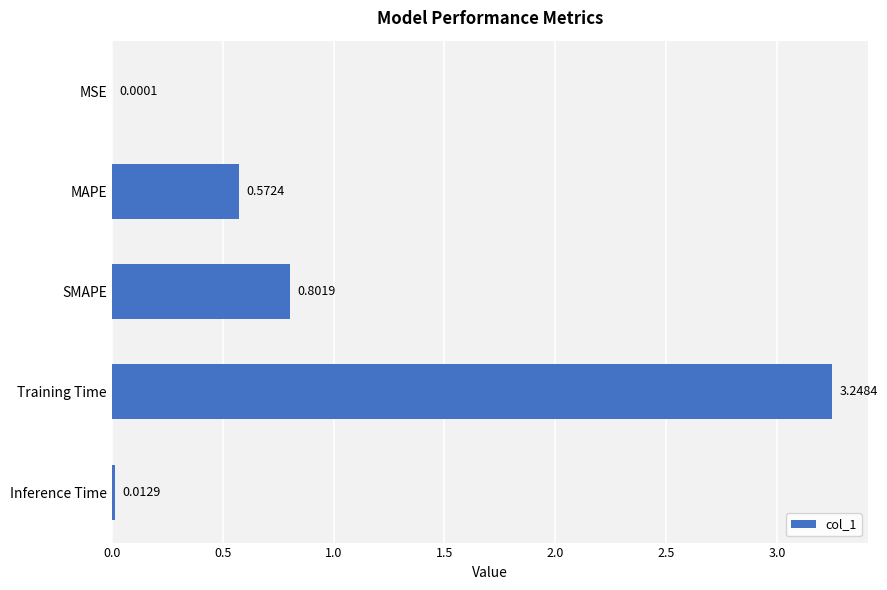

Where is the data nearest to the value 1?

SMAPE